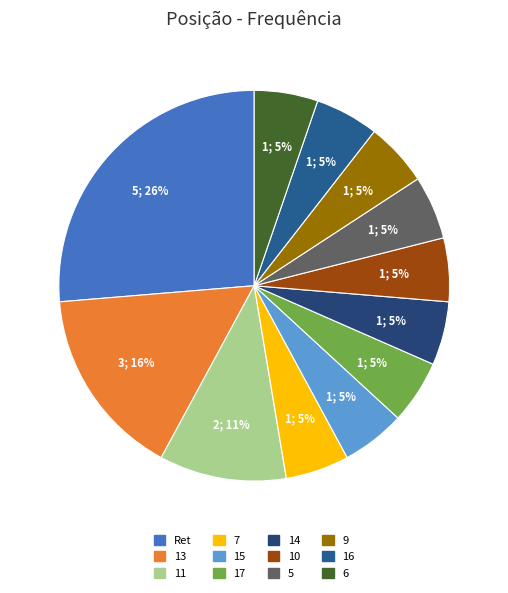

To the nearest percent, what is the combined percentage of 11 and 5?

16%